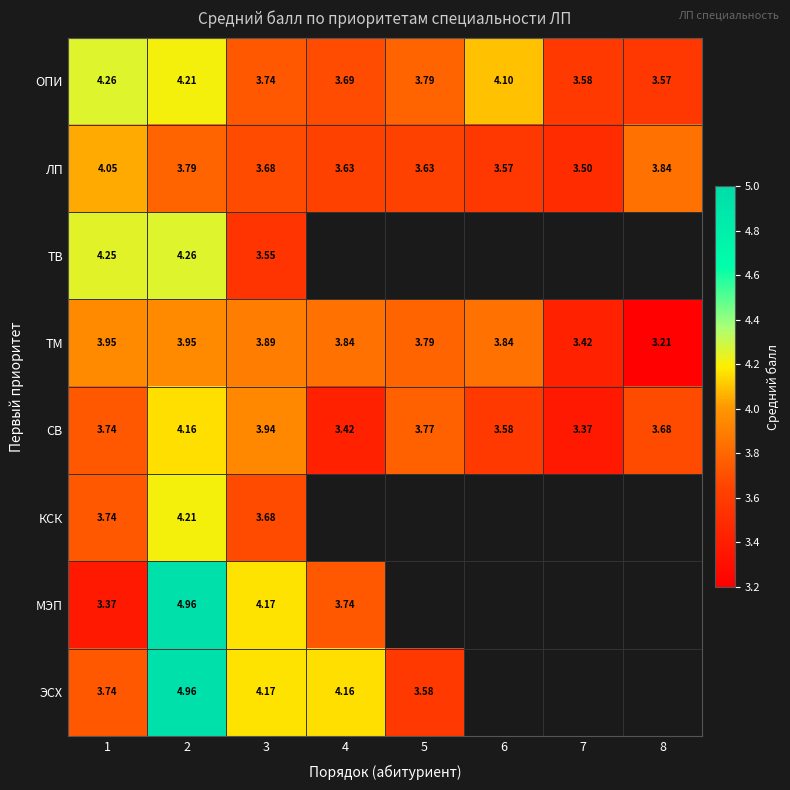

What is the sum of all ОПИ values?

30.9